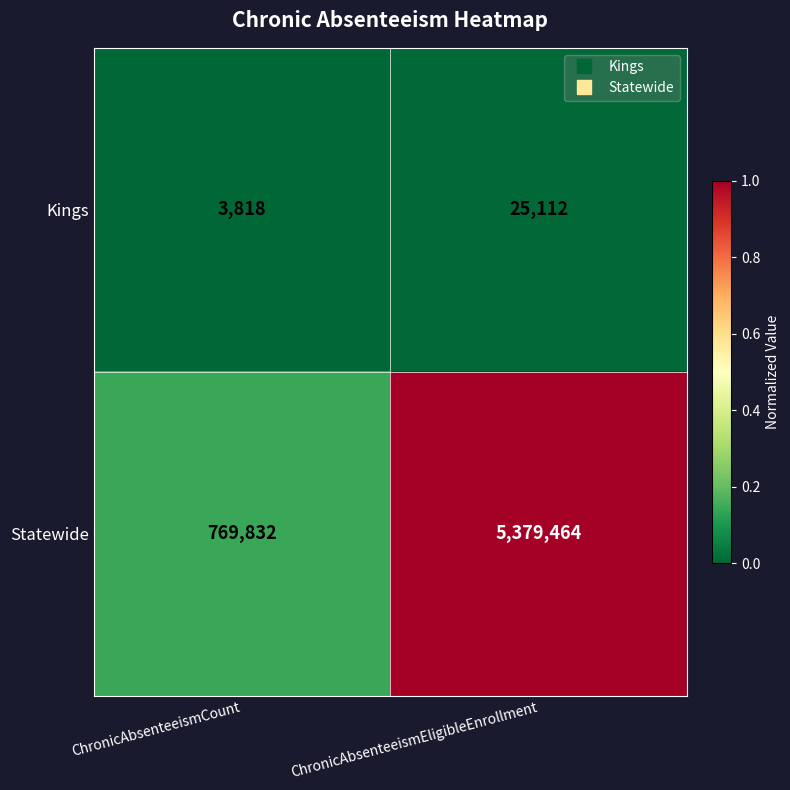

The Statewide series shows 1151076 at ChronicAbsenteeismEligibleEnrollment. True or false?

False